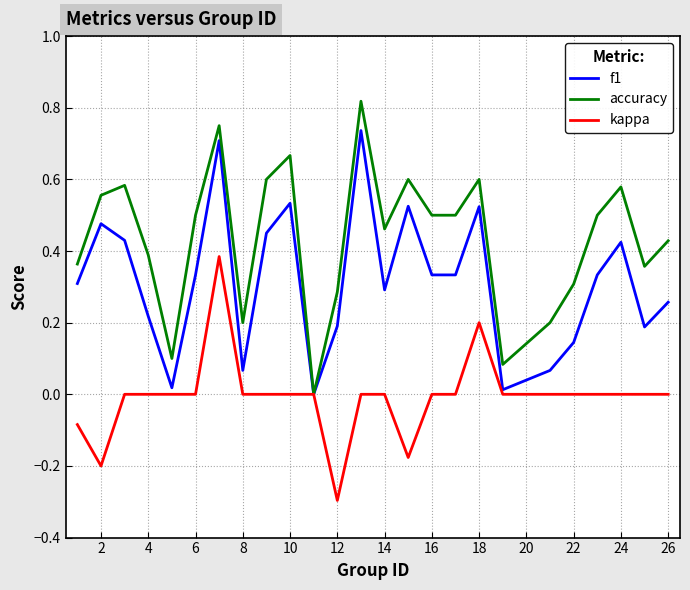

Which series has the largest range (max minus min)?

accuracy